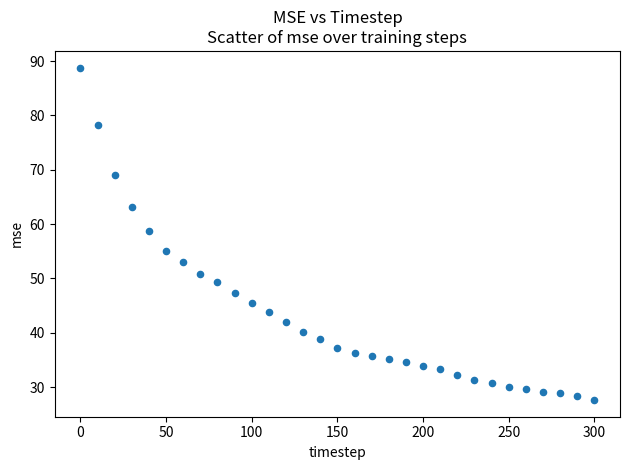

What is the range of Y values (max minus min)?

61.2